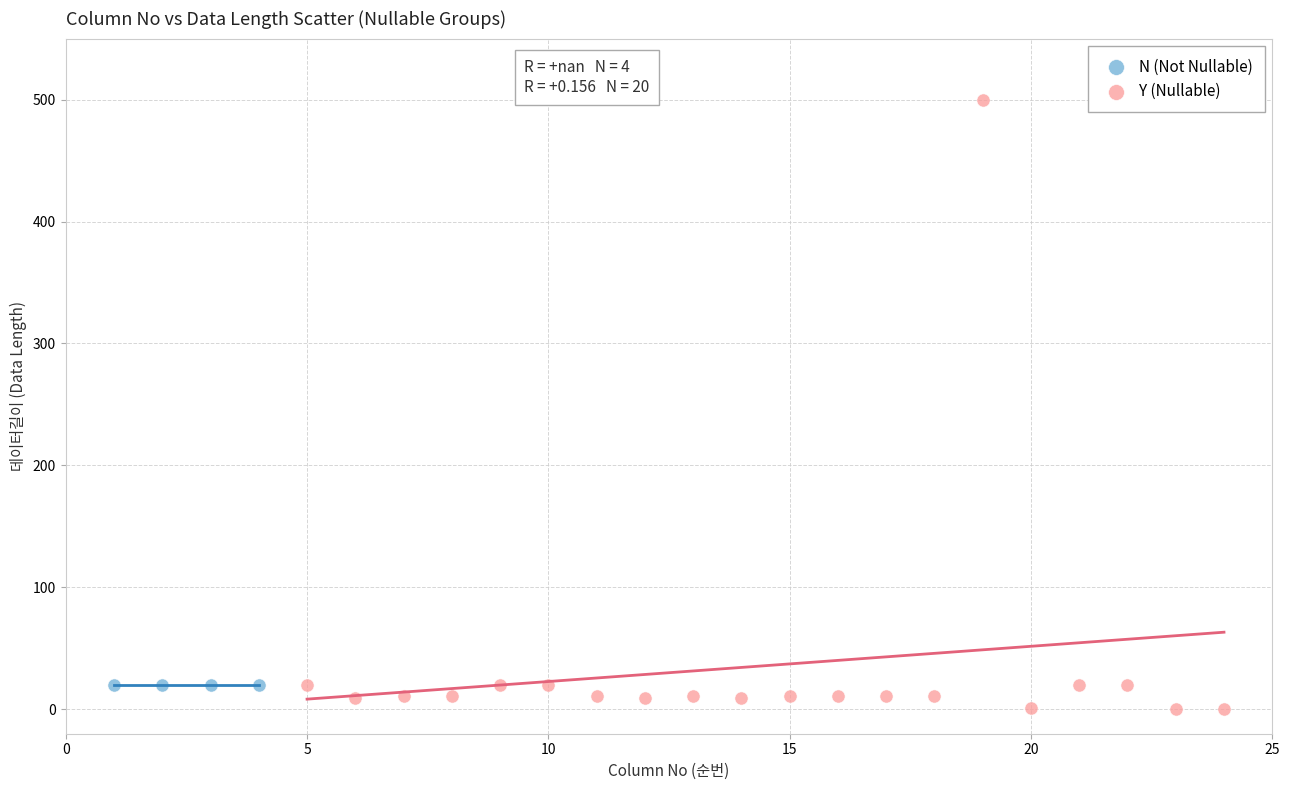

What are all the series names shown in the legend?

N (Not Nullable), Y (Nullable)